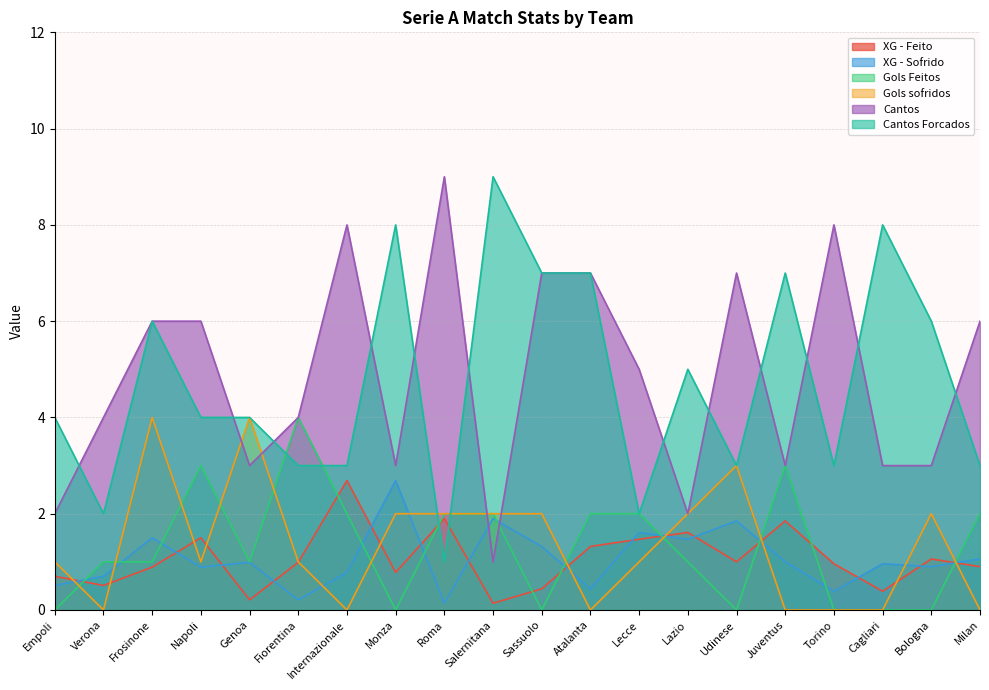

Where is XG - Sofrido nearest to the value 1?

Juventus